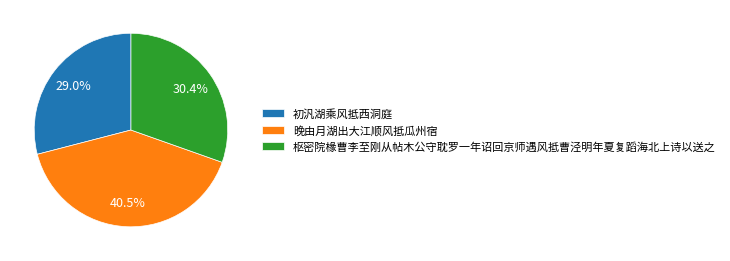

Does 枢密院椽曹李至刚从帖木公守耽罗一年诏回京师遇风抵曹泾明年夏复蹈海北上诗以送之 represent more than half of the total?

No